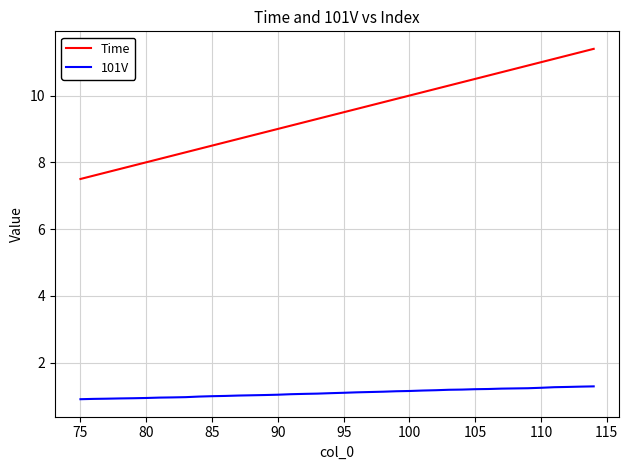

How many categories are shown in the chart?

40